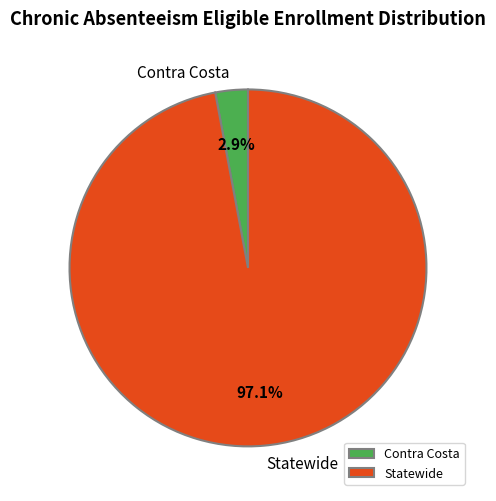

Rank the categories by value from lowest to highest.

Contra Costa, Statewide